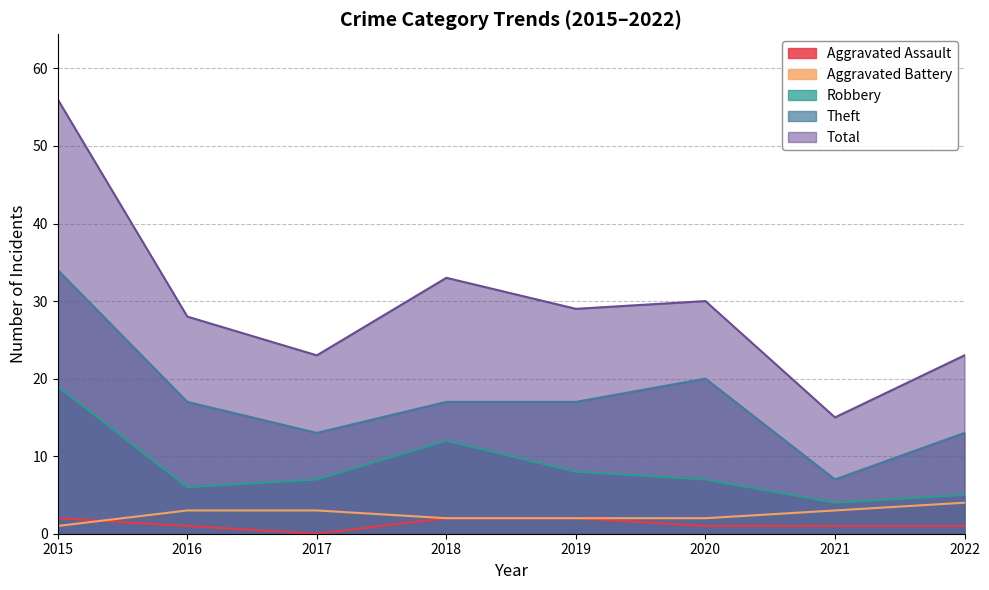

What is the difference between the highest and lowest values at 2019?

27